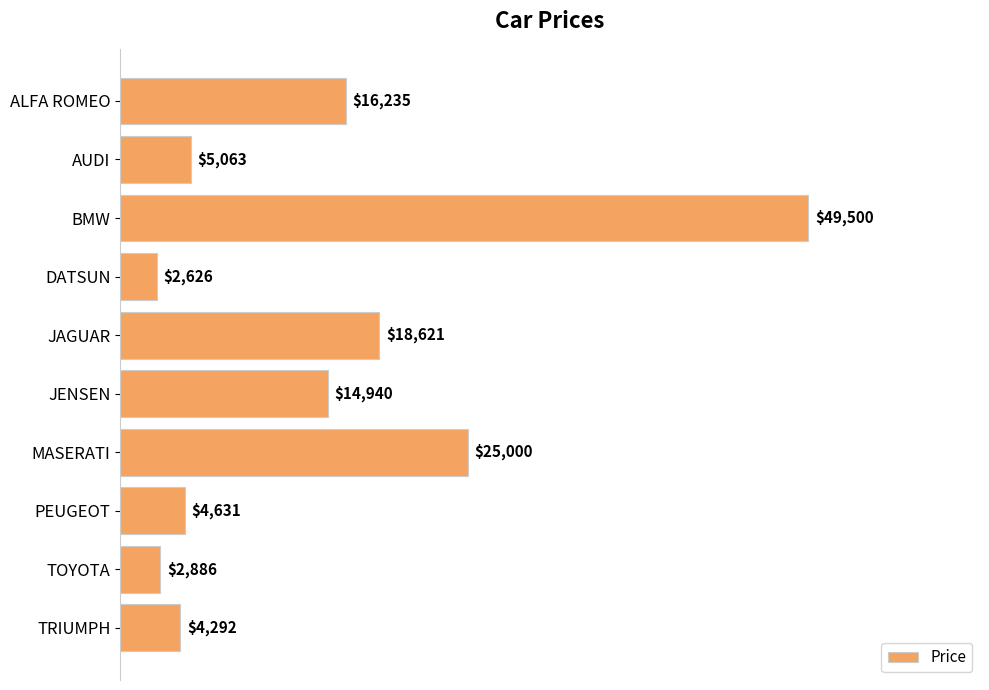

What is the greatest value displayed?

49500